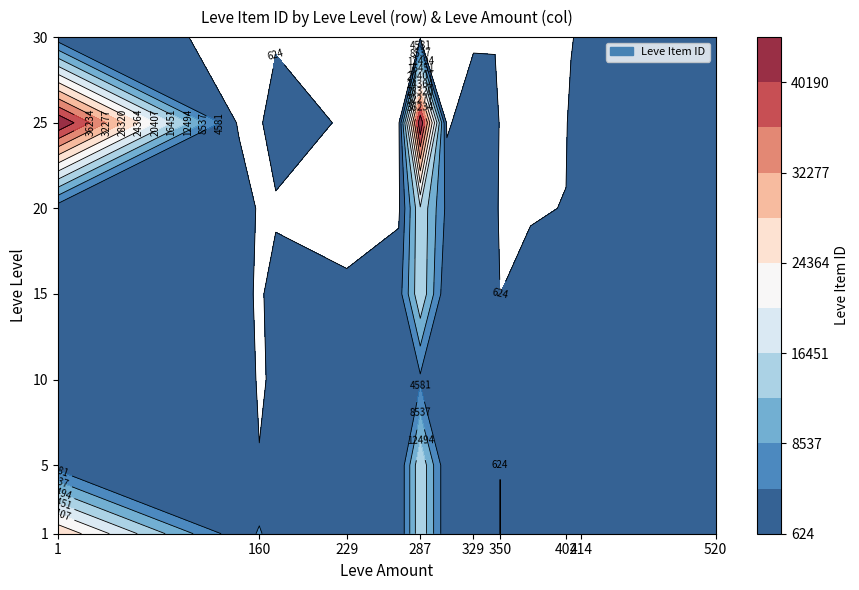

Rank the categories by 308 value from highest to lowest.

20, 1, 5, 10, 15, 25, 30